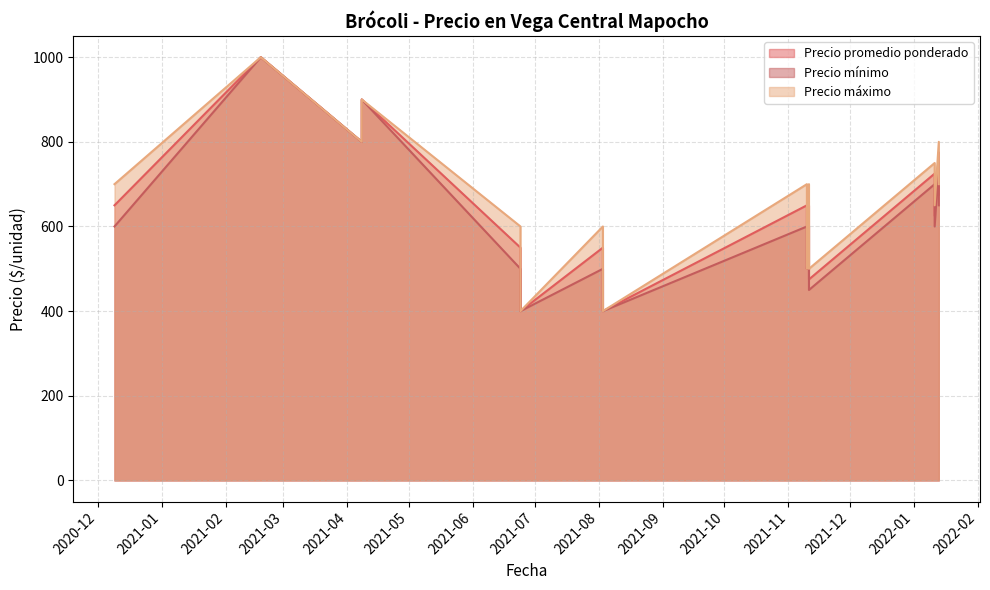

What is the label of the 15th point from the right?

2021-06-24